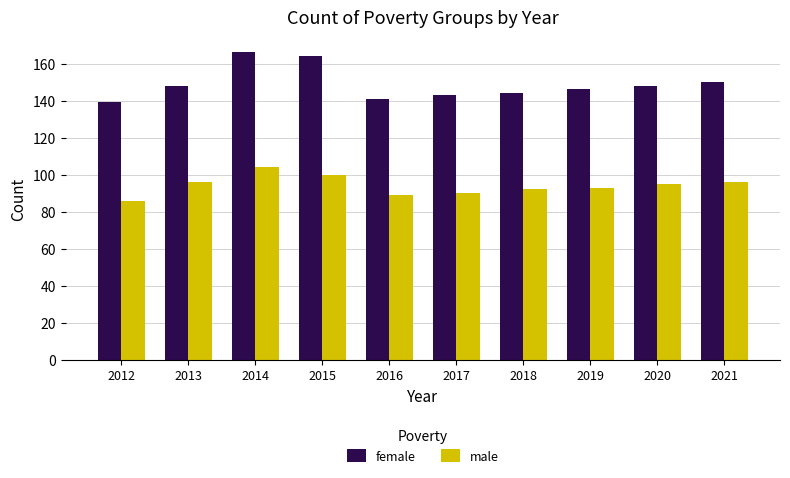

What is the sum of all female values?

1489